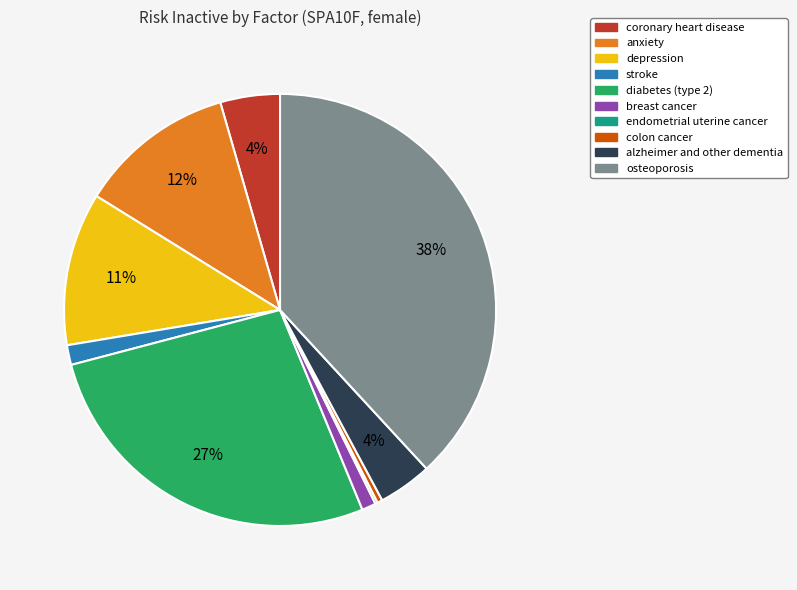

Which category has the biggest portion of the pie?

osteoporosis